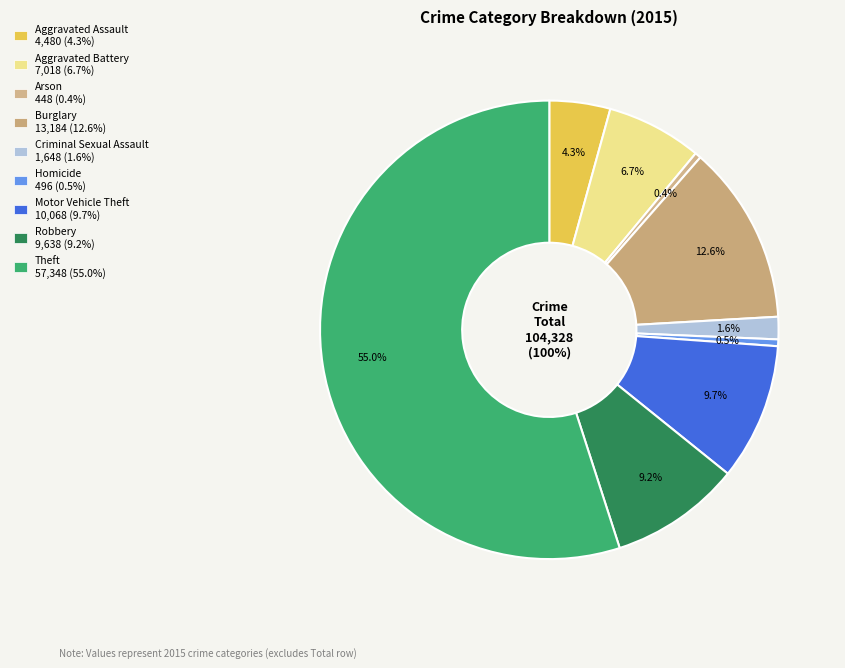

Is it true that Motor Vehicle Theft is 10% of the pie?

True